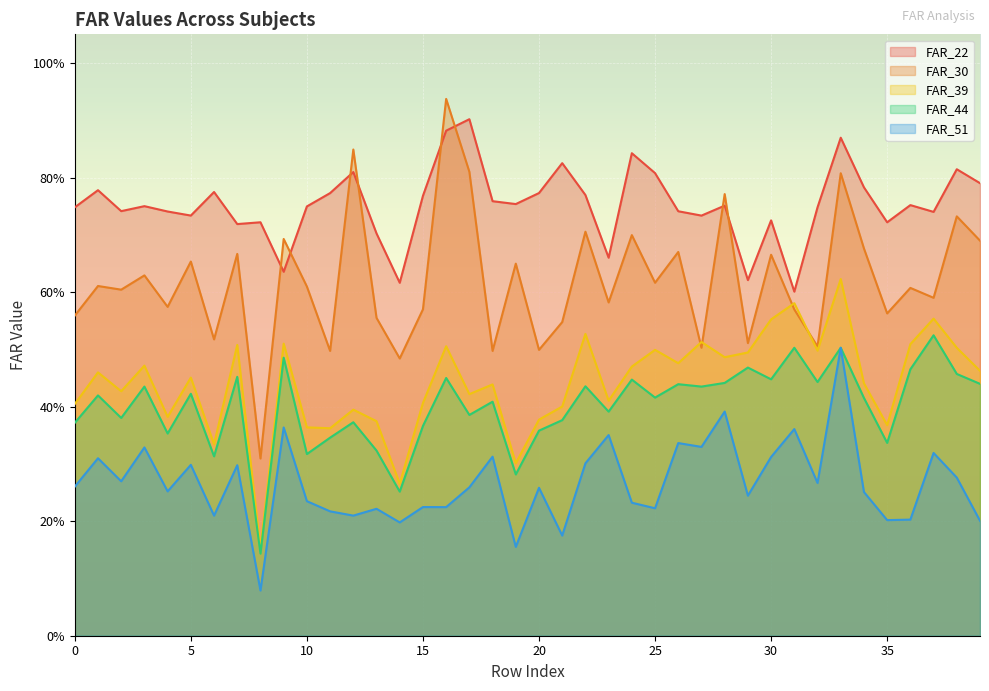

Reading left to right, what are all the values shown in this chart?

FAR_22: 0.7	0.8	0.7	0.8	0.7	0.7	0.8	0.7	0.7	0.6	0.7	0.8	0.8	0.7	0.6	0.8	0.9	0.9	0.8	0.8	0.8	0.8	0.8	0.7	0.8	0.8	0.7	0.7	0.8	0.6	0.7	0.6	0.7	0.9	0.8	0.7	0.8	0.7	0.8	0.8
FAR_30: 0.6	0.6	0.6	0.6	0.6	0.7	0.5	0.7	0.3	0.7	0.6	0.5	0.8	0.6	0.5	0.6	0.9	0.8	0.5	0.6	0.5	0.5	0.7	0.6	0.7	0.6	0.7	0.5	0.8	0.5	0.7	0.6	0.5	0.8	0.7	0.6	0.6	0.6	0.7	0.7
FAR_39: 0.4	0.5	0.4	0.5	0.4	0.5	0.3	0.5	0.2	0.5	0.4	0.4	0.4	0.4	0.3	0.4	0.5	0.4	0.4	0.3	0.4	0.4	0.5	0.4	0.5	0.5	0.5	0.5	0.5	0.5	0.6	0.6	0.5	0.6	0.4	0.4	0.5	0.6	0.5	0.5
FAR_44: 0.4	0.4	0.4	0.4	0.4	0.4	0.3	0.5	0.1	0.5	0.3	0.3	0.4	0.3	0.3	0.4	0.5	0.4	0.4	0.3	0.4	0.4	0.4	0.4	0.4	0.4	0.4	0.4	0.4	0.5	0.4	0.5	0.4	0.5	0.4	0.3	0.5	0.5	0.5	0.4
FAR_51: 0.3	0.3	0.3	0.3	0.3	0.3	0.2	0.3	0.1	0.4	0.2	0.2	0.2	0.2	0.2	0.2	0.2	0.3	0.3	0.2	0.3	0.2	0.3	0.4	0.2	0.2	0.3	0.3	0.4	0.2	0.3	0.4	0.3	0.5	0.3	0.2	0.2	0.3	0.3	0.2